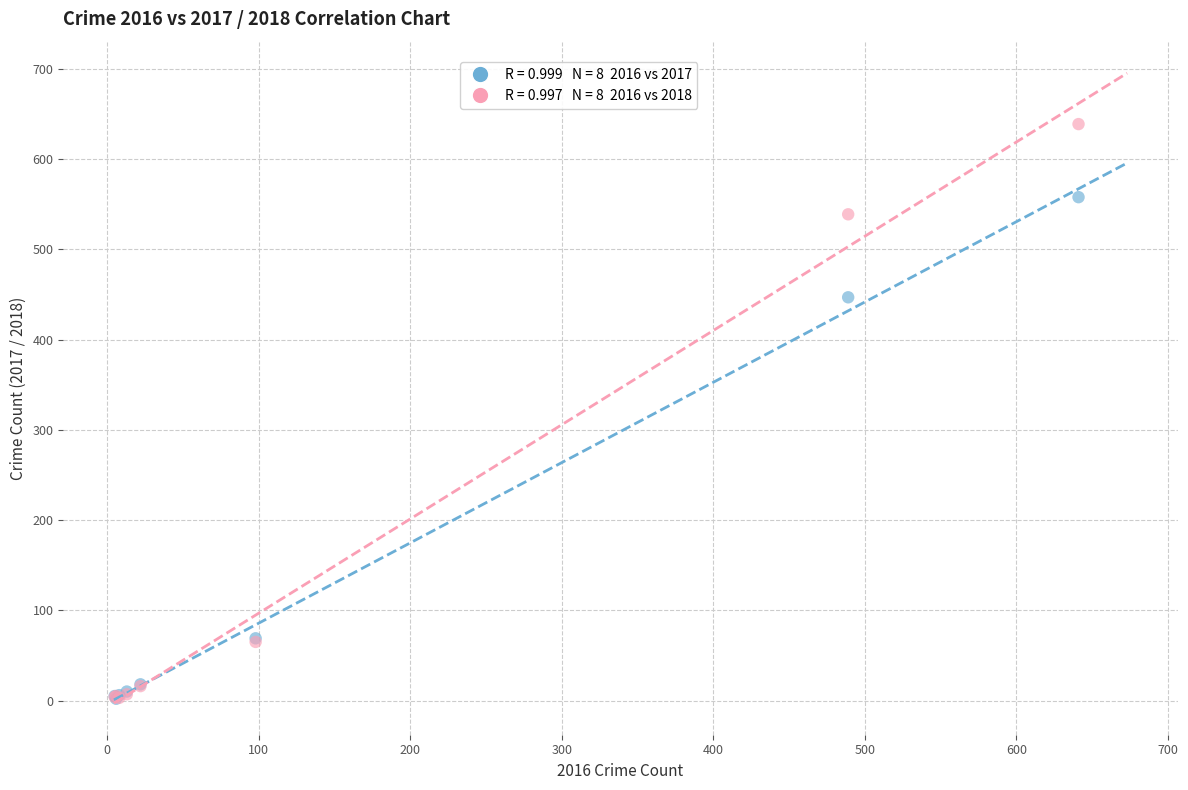

Across all series, what Y value is closest to 320?

447